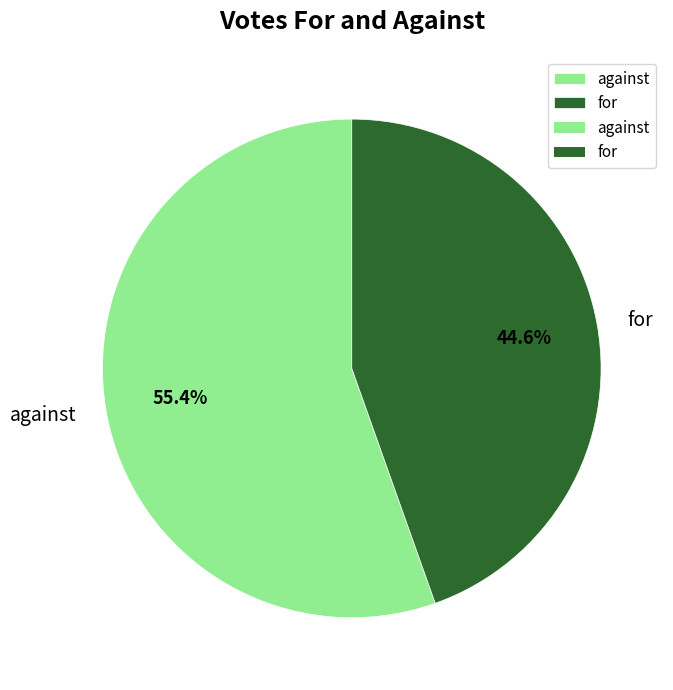

Is the sum of against and for greater than half?

Yes